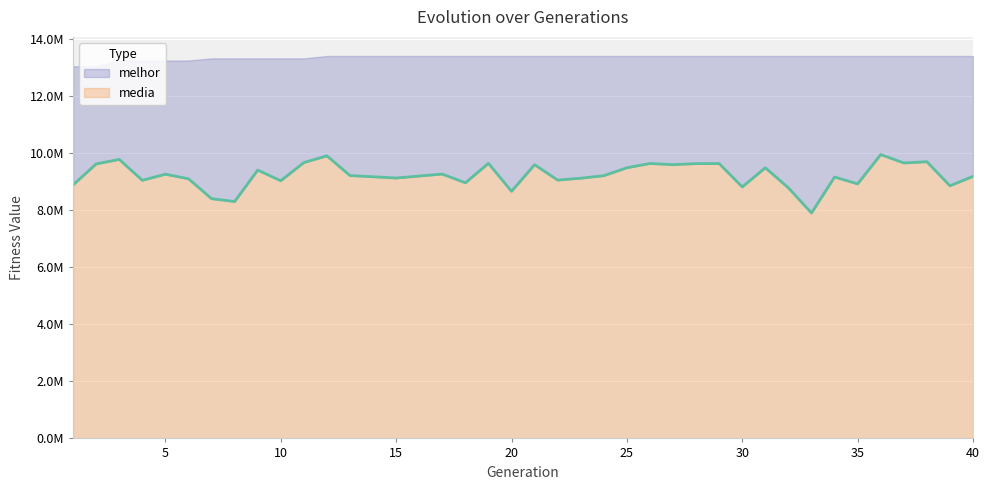

At which category does the data reach its first local valley?

4